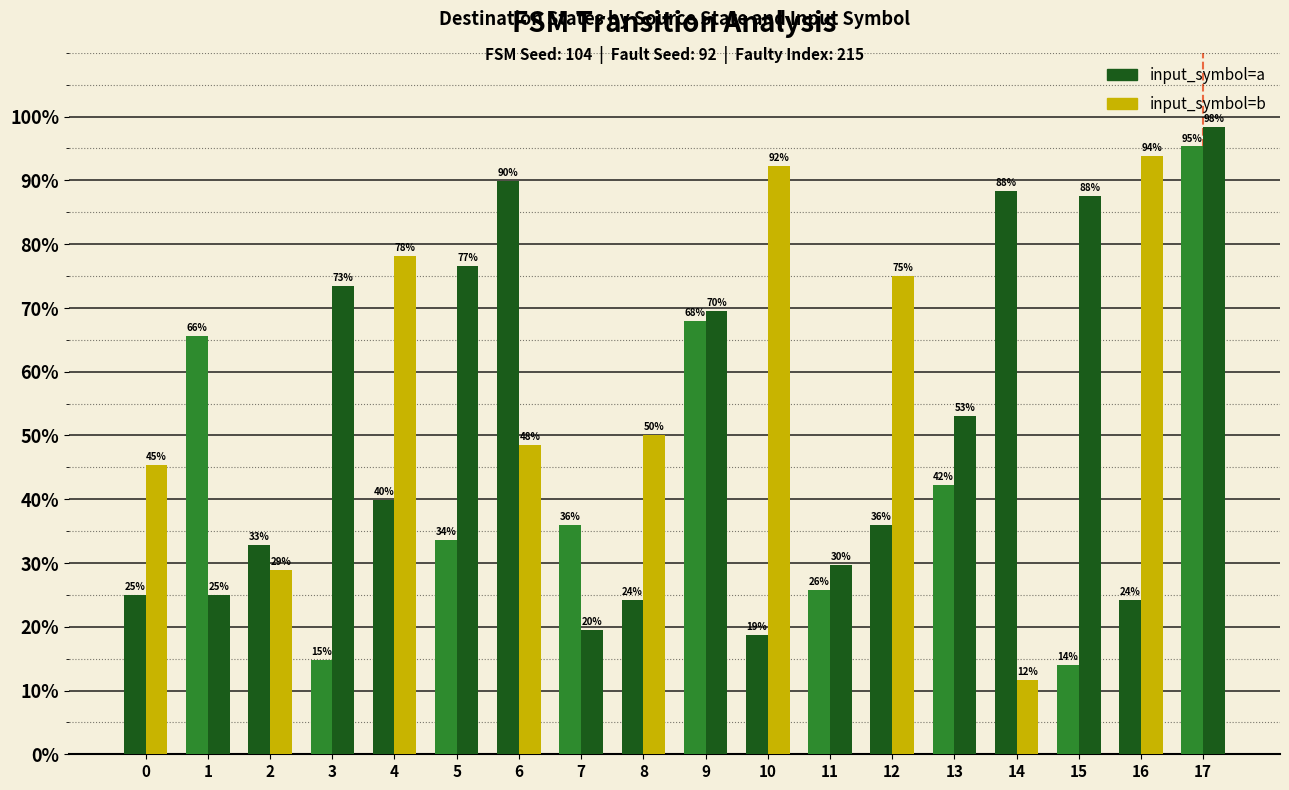

How many bars are there in total?

36